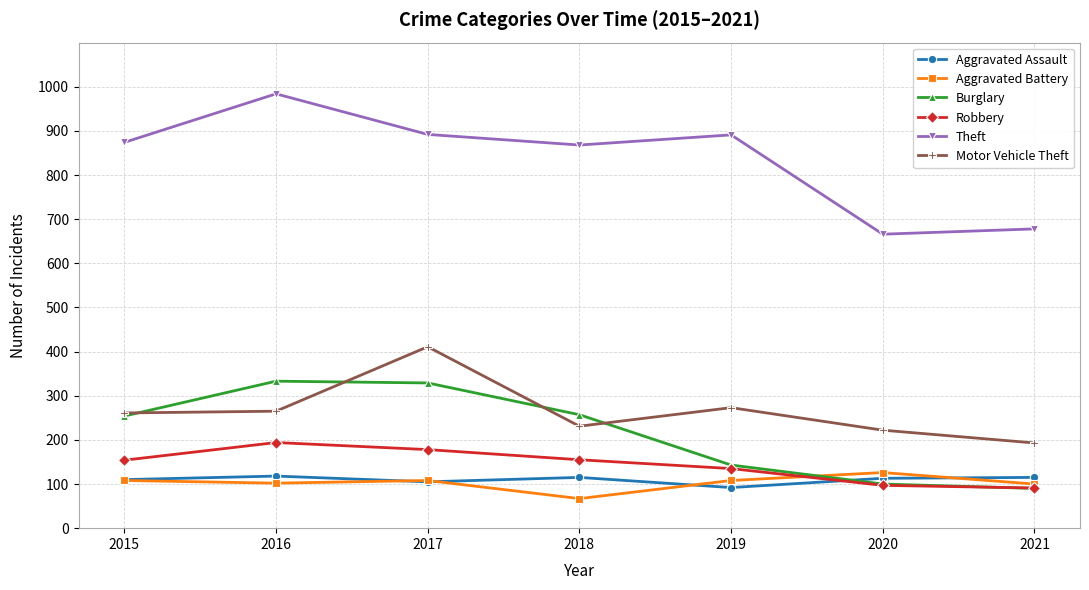

At which category does the chart reach its minimum across all series?

2018